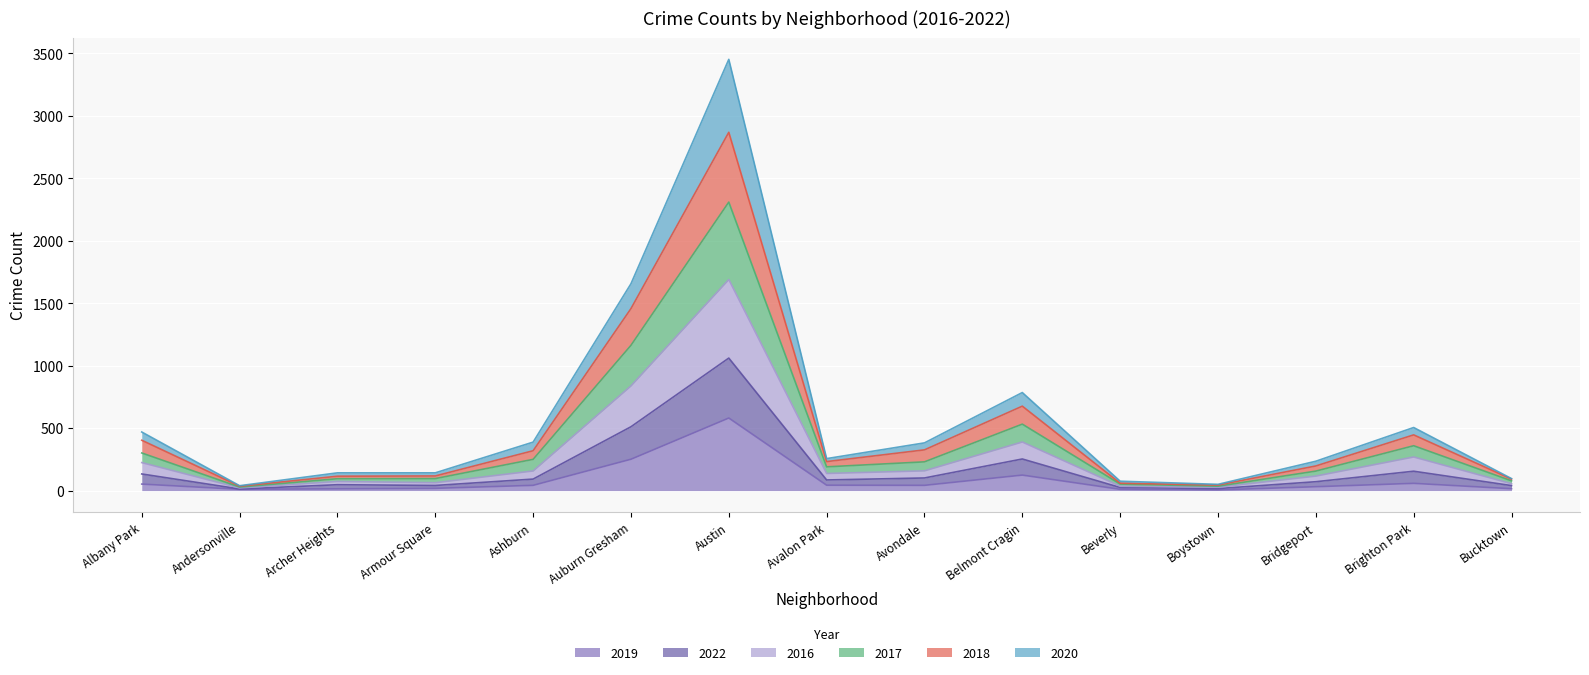

What is the highest value of the 2019 series?

581